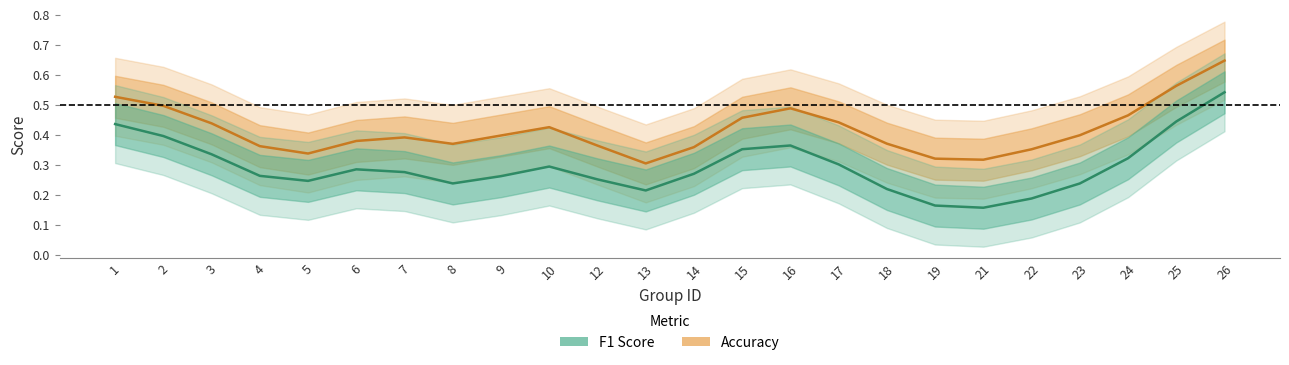

True or false: accuracy and f1 intersect in this chart.

False